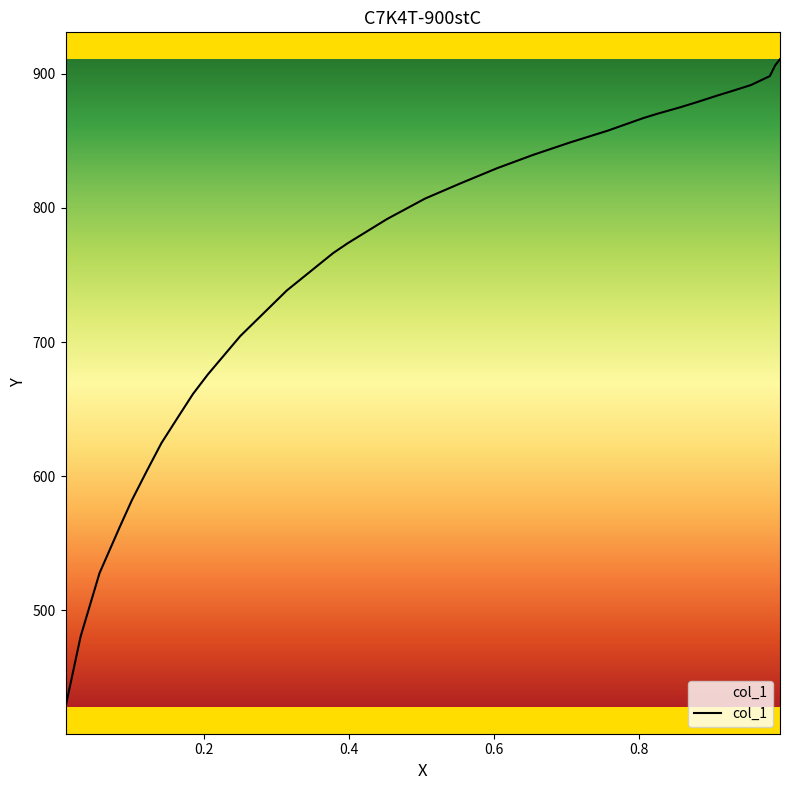

What is the difference between the maximum and minimum values?

483.0